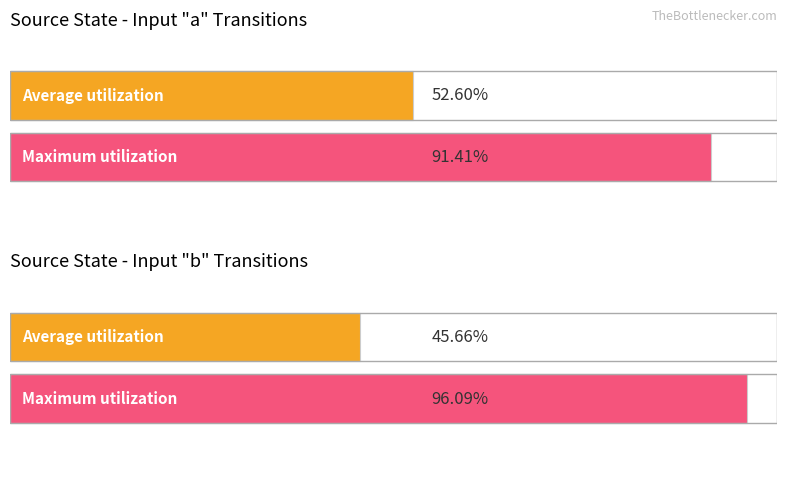

Is it true that destination_state_b equals 26 at 10?

False